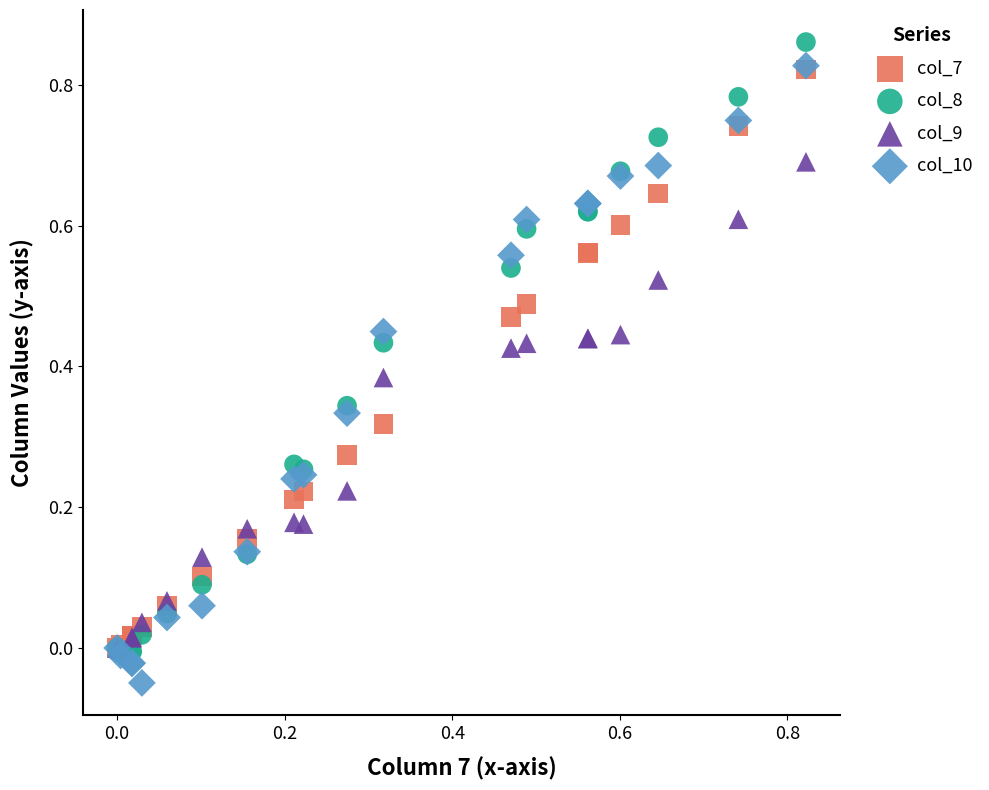

What are all the series names shown in the legend?

col_7, col_8, col_9, col_10